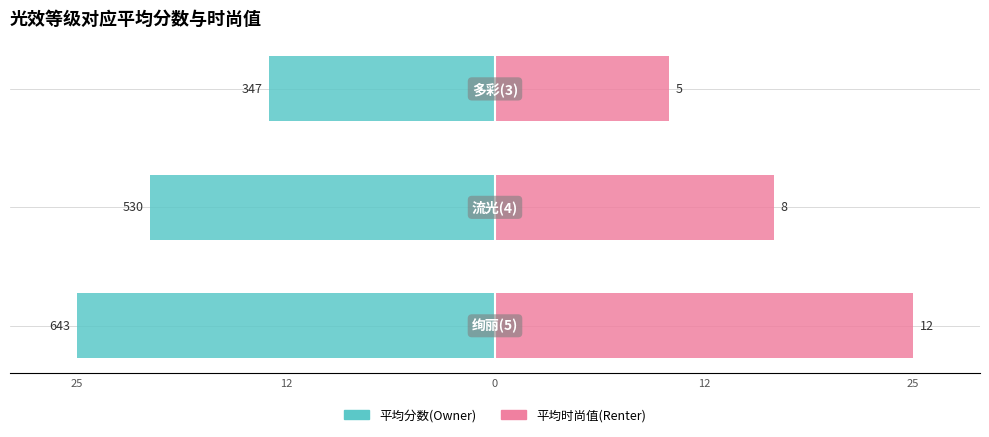

Are the bars horizontal?

Yes